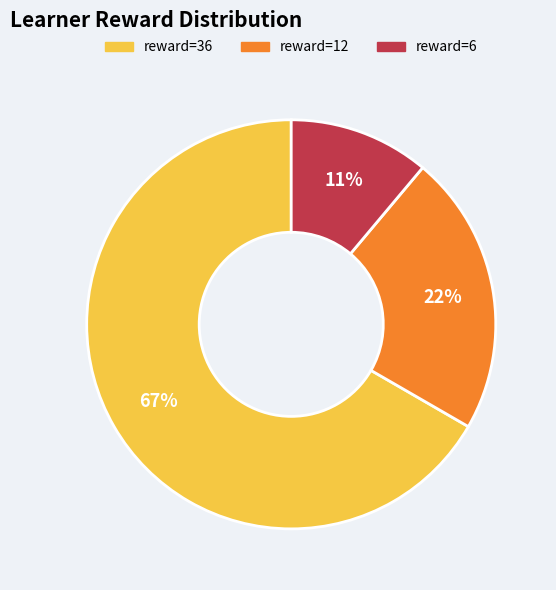

To the nearest percent, what is the difference between the largest and smallest slice percentages?

56%